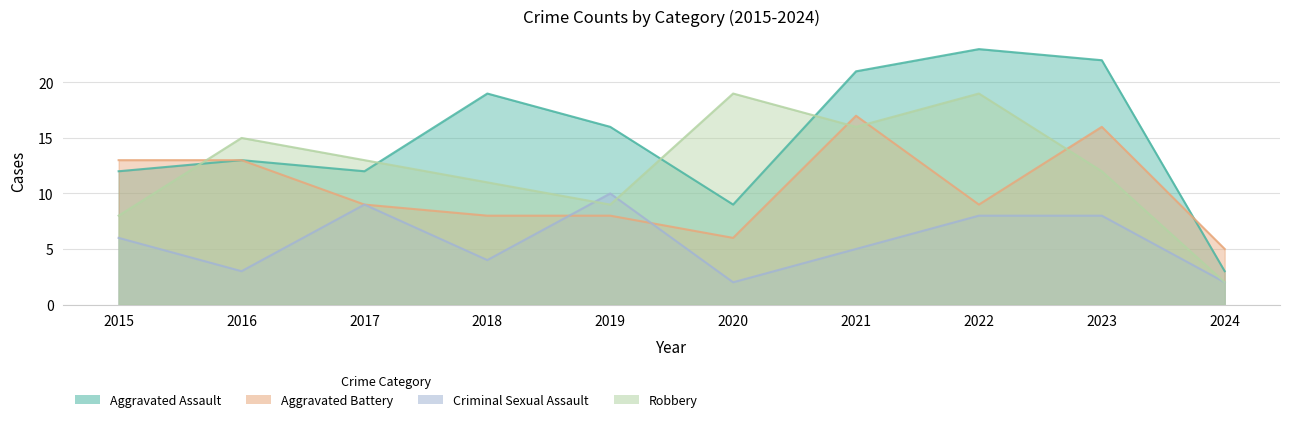

How many intersections are there between Aggravated Battery and Aggravated Assault?

1